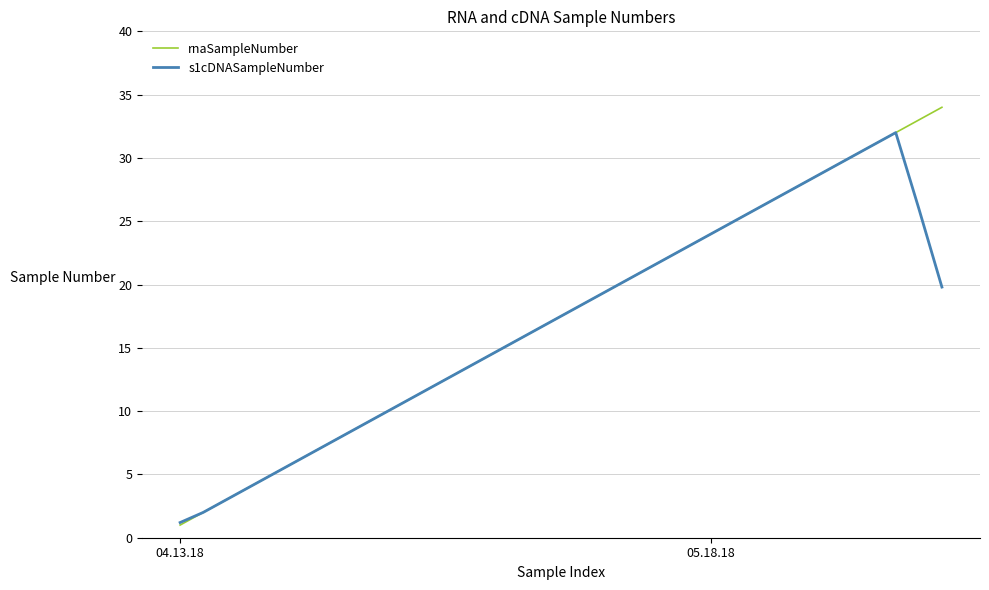

What are all the series names shown in the legend?

rnaSampleNumber, s1cDNASampleNumber